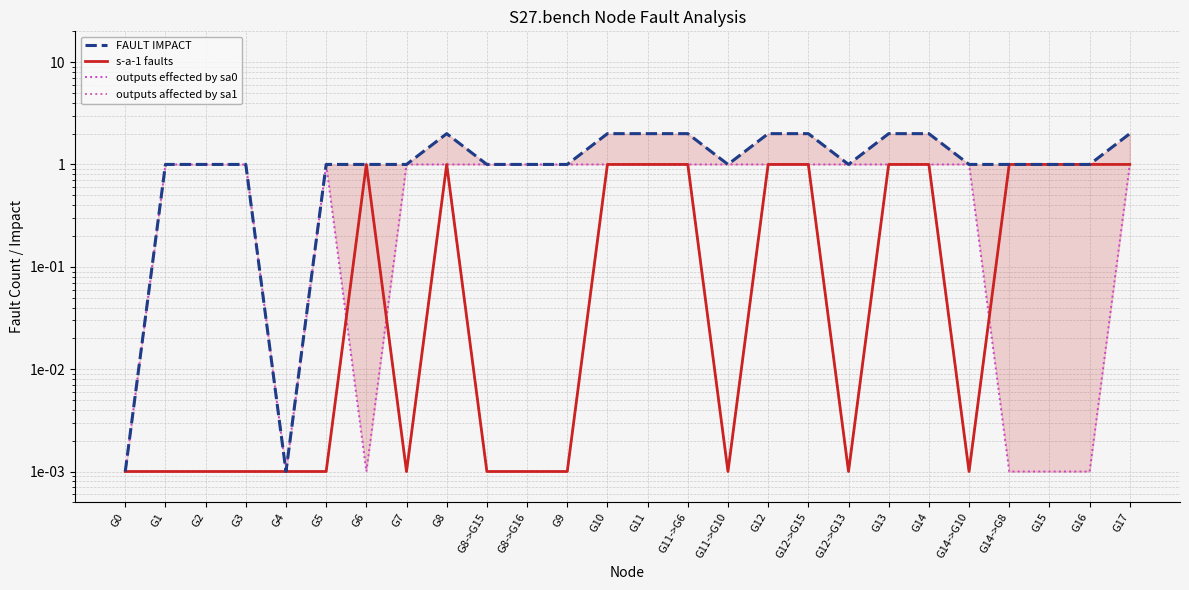

In s-a-1 faults, how many points are lower than both neighbors (excluding endpoints)?

4